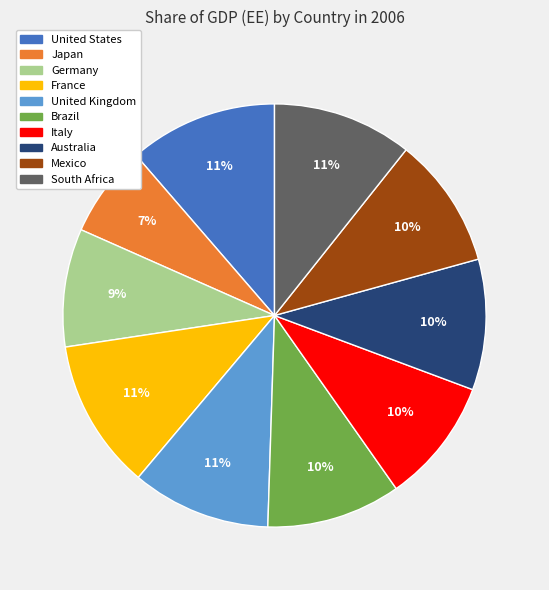

Combined, do Brazil and Mexico account for over 50%?

No